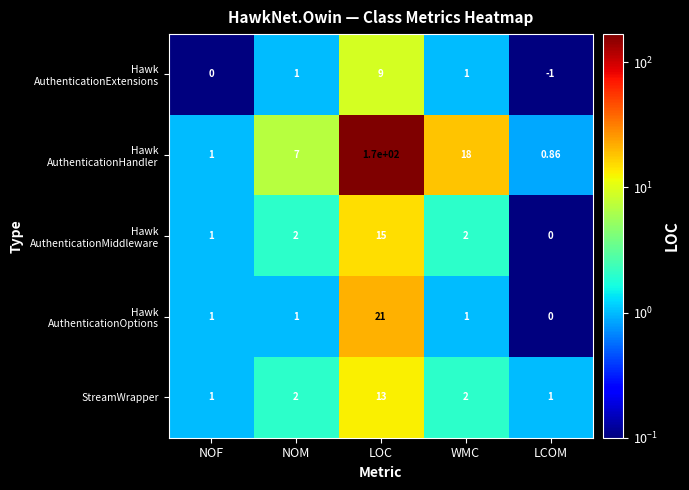

At which category does the chart reach its peak across all series?

LOC